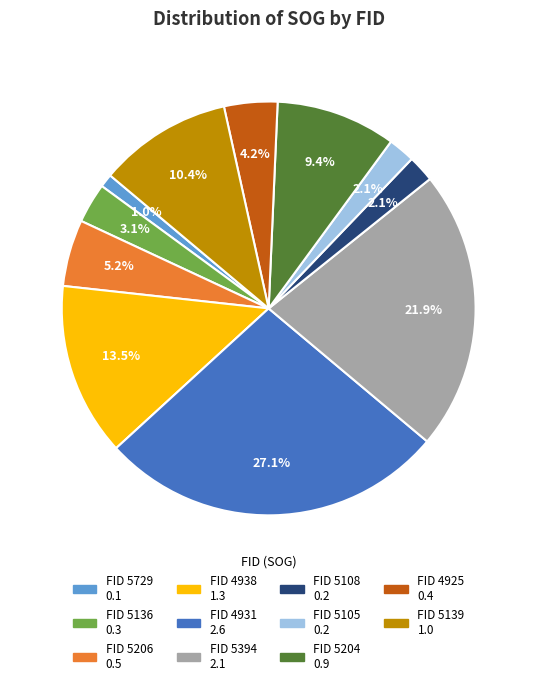

Is there any slice that represents more than half of the pie?

No